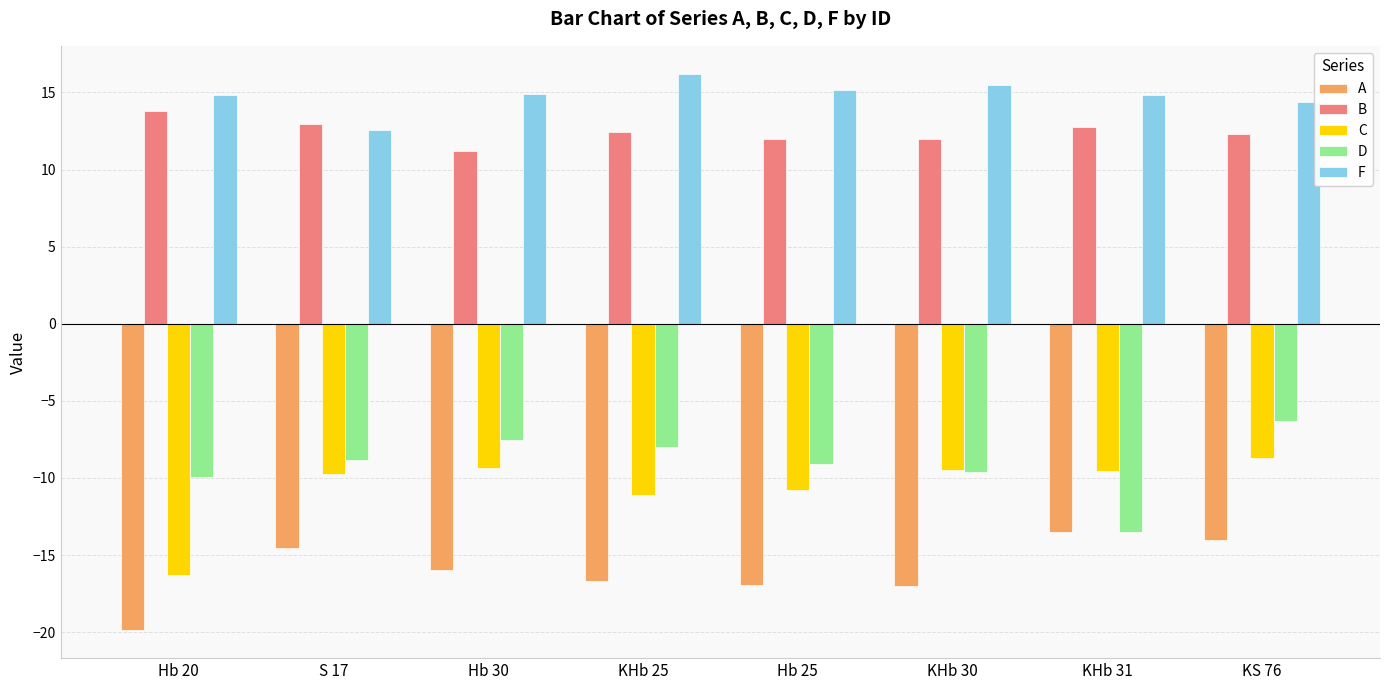

What is the sum of the F values at Hb 25 and KHb 25?

31.4